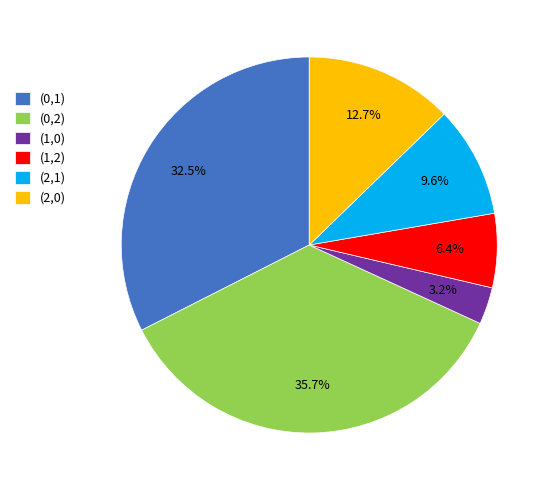

What is the ratio of the value at (0,1) to the value at (1,0)?

10.2